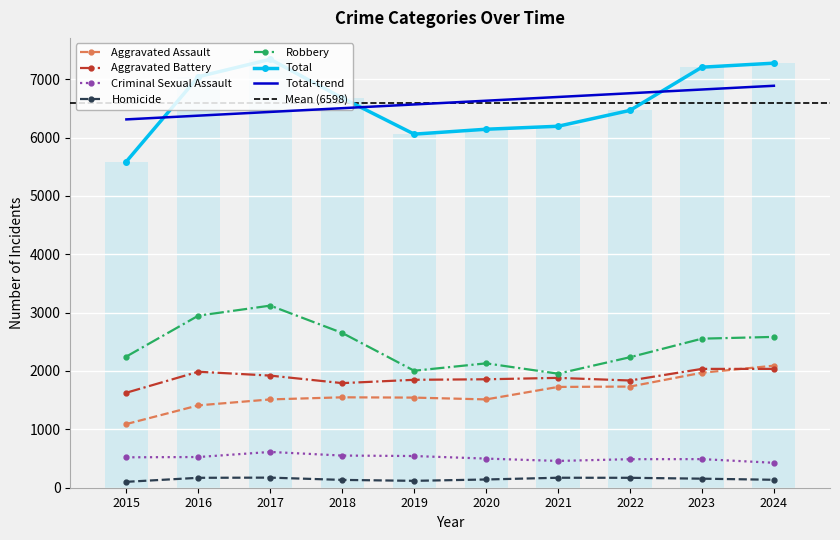

What are all the series names shown in the legend?

Aggravated Assault, Aggravated Battery, Criminal Sexual Assault, Homicide, Robbery, Total